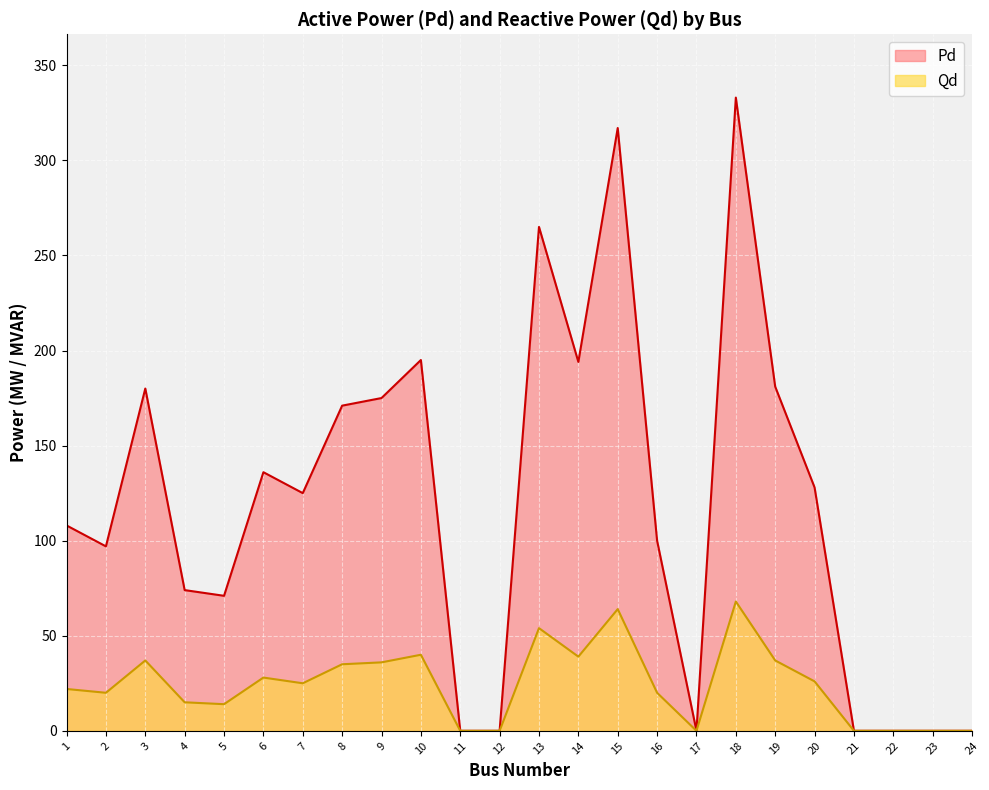

Rank the series at 3 from lowest to highest value.

Qd, Pd